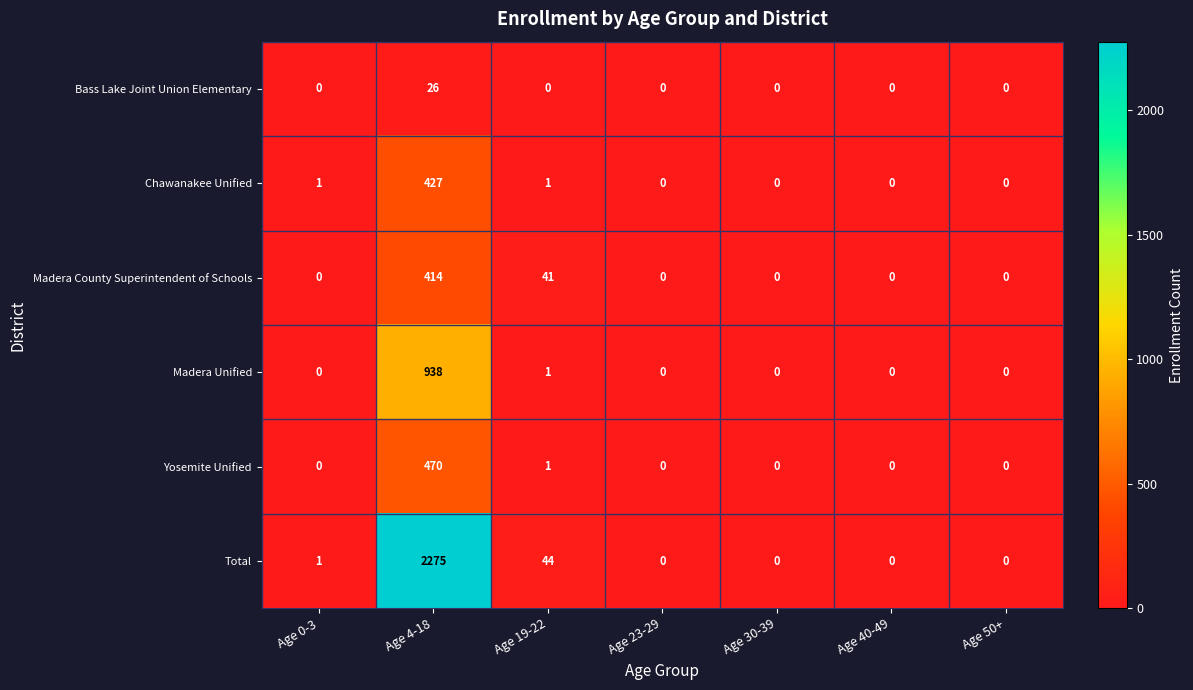

Which series has the largest range (max minus min)?

Total